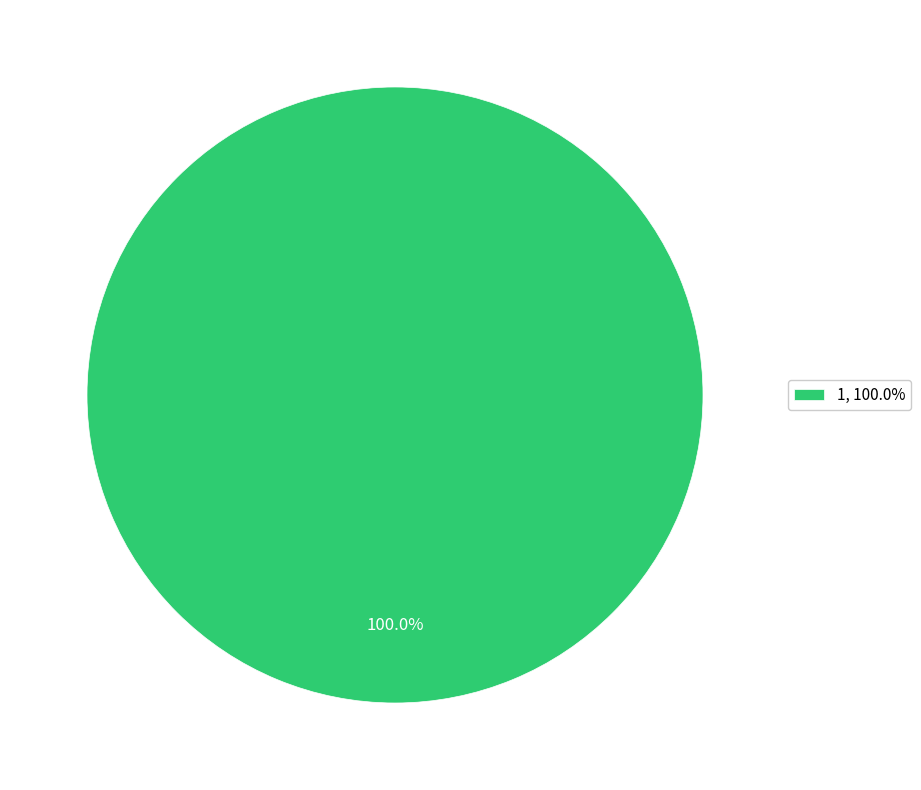

Is there a majority slice in this chart?

Yes